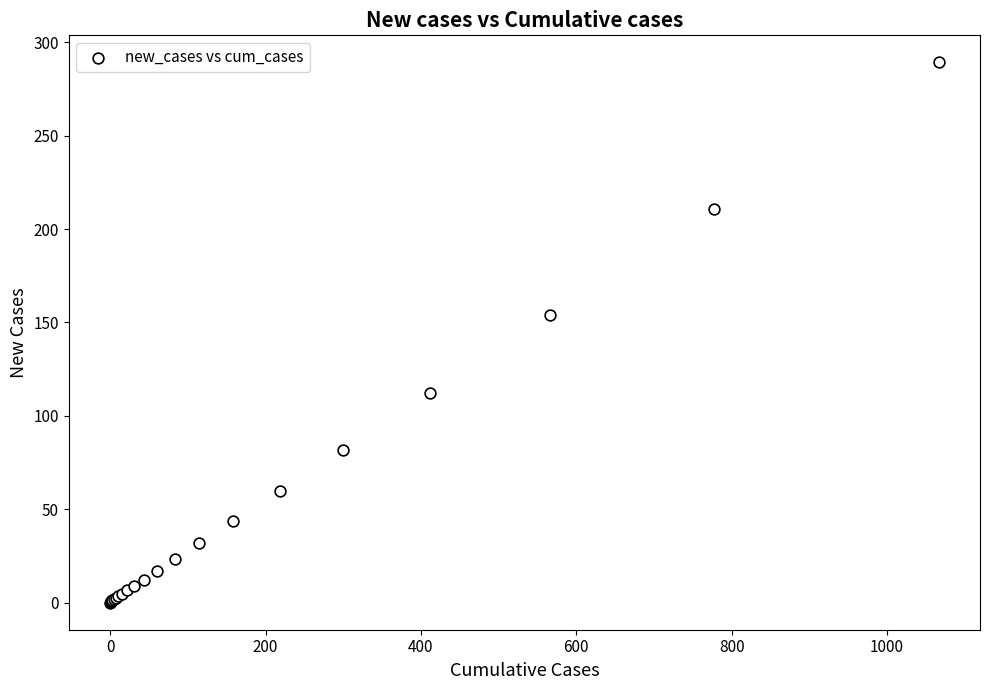

What Y value in the scatter plot is closest to 144?

153.9